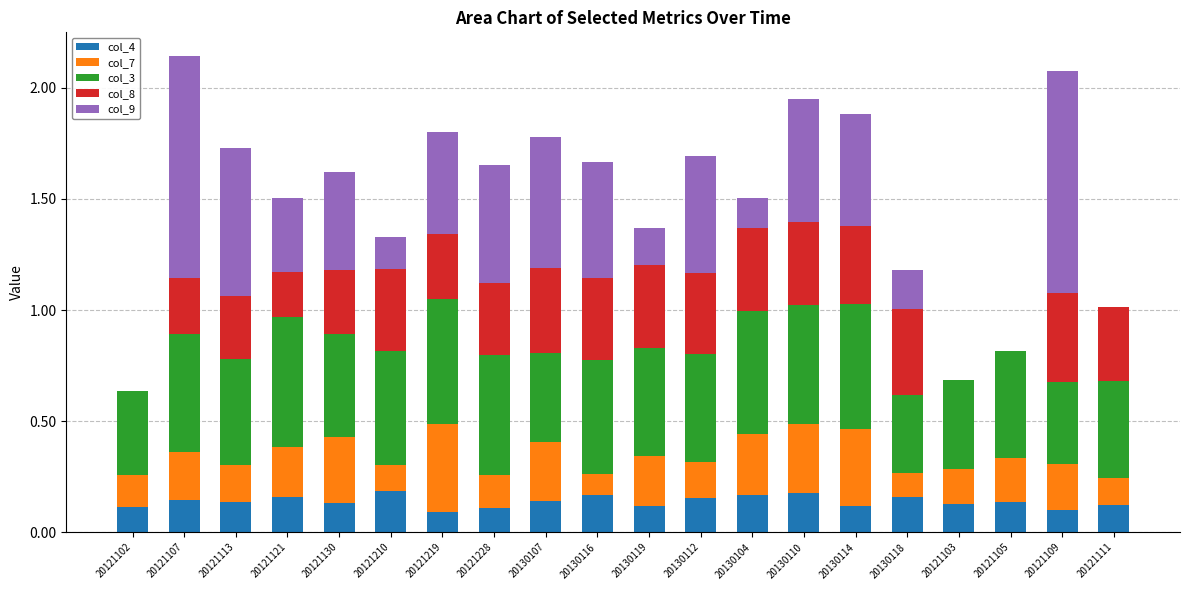

What is the total value across all series at 20130104?

1.5